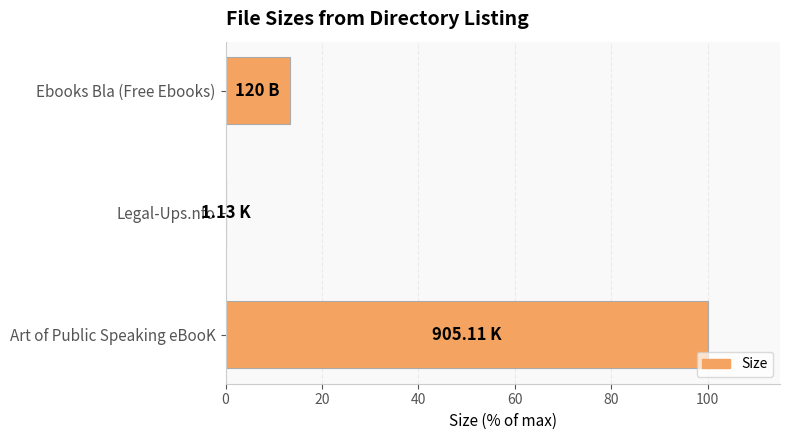

What is the sum of the values at Art of Public Speaking eBooK and Ebooks Bla (Free Ebooks)?

113.3